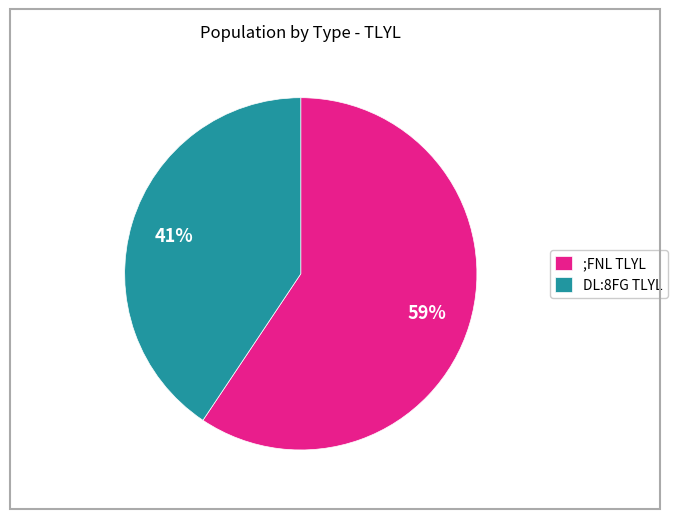

To the nearest percent, what is the average slice percentage?

50%